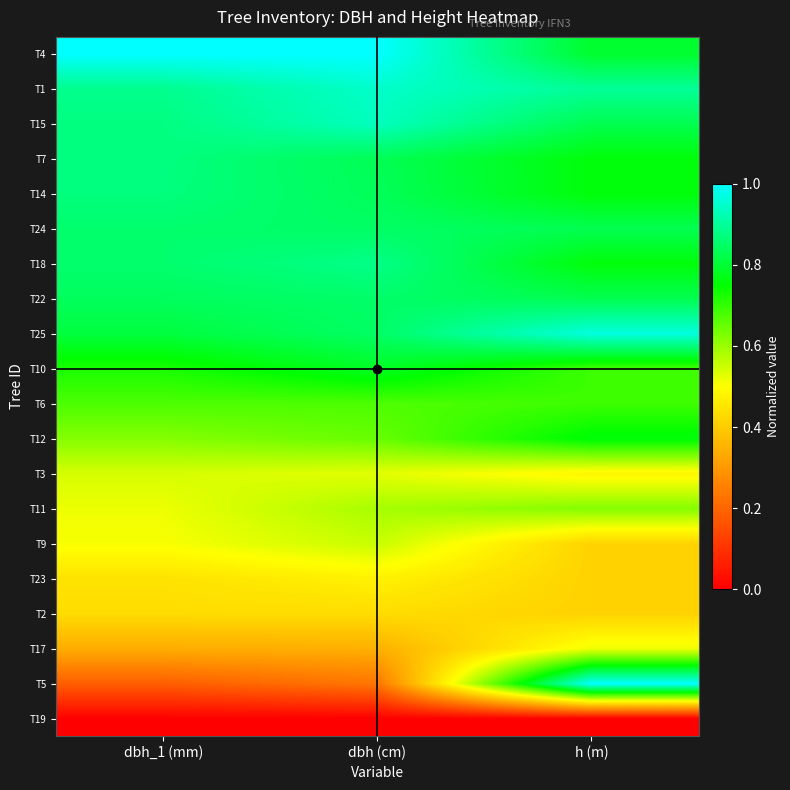

At how many categories does at least one series exceed 0?

3